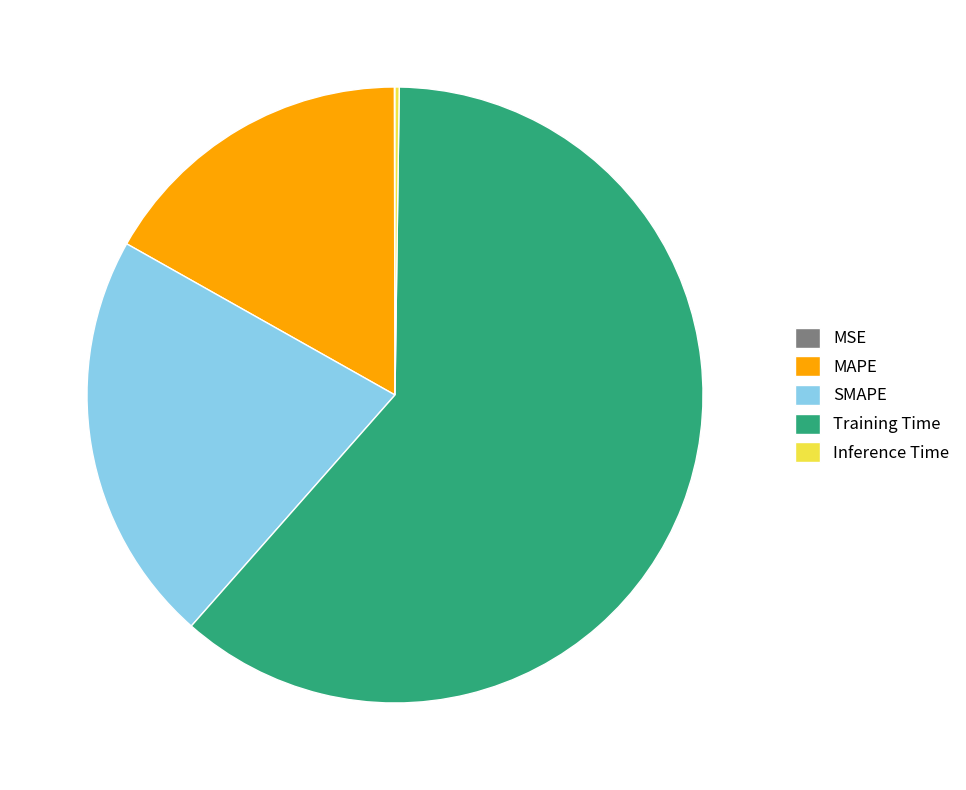

Which slice is the largest?

Training Time